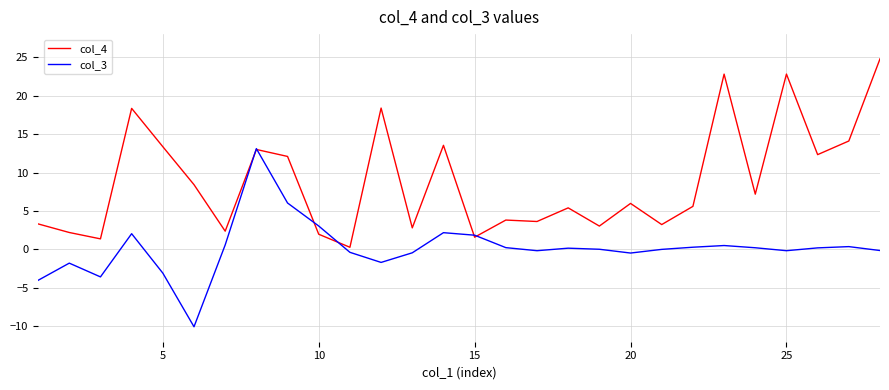

True or false: col_4 and col_3 cross at least once.

True